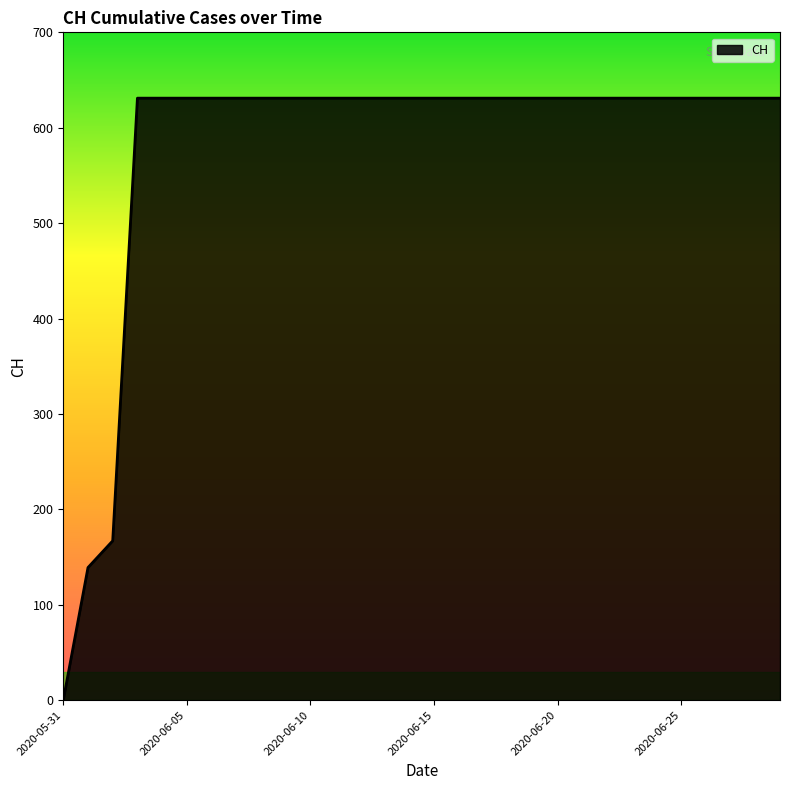

What is the greatest value displayed?

631